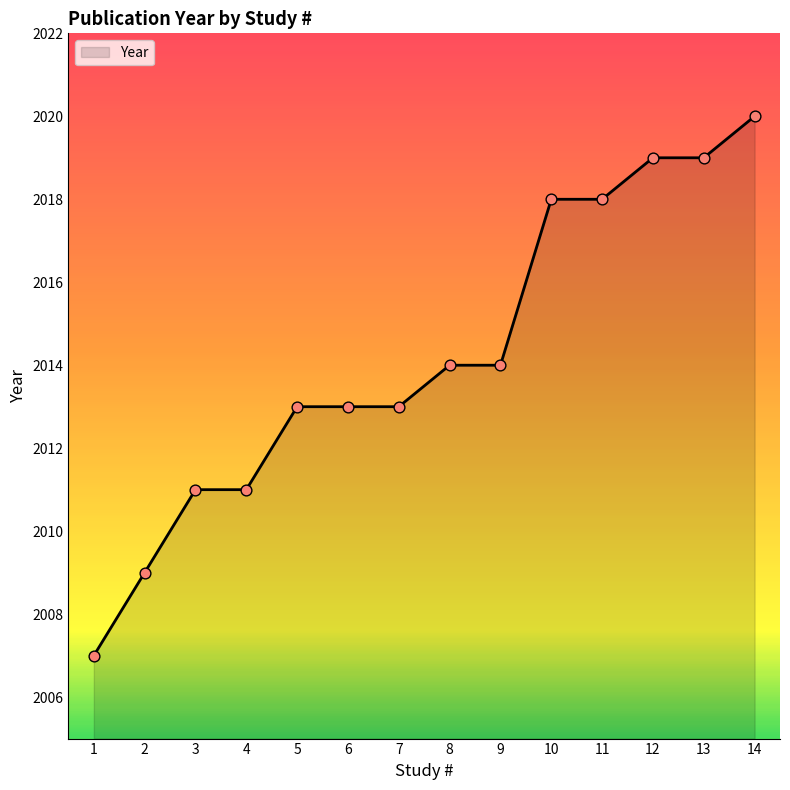

What is the change in value from 5 to 8?

+1